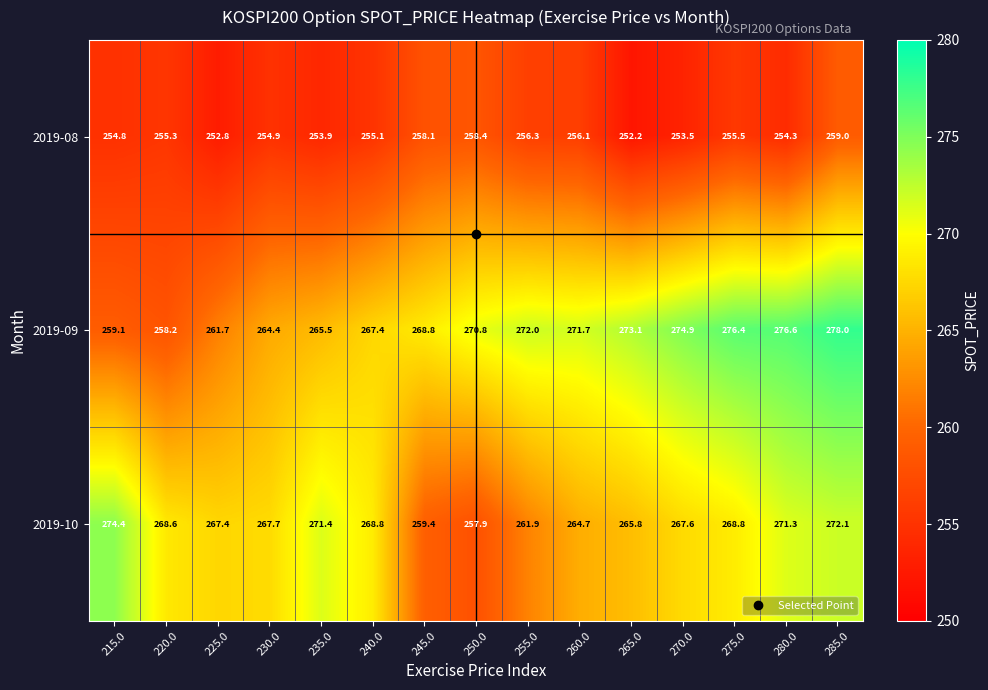

True or false: 2019-09 has a value of 276.4 at 275.0.

True